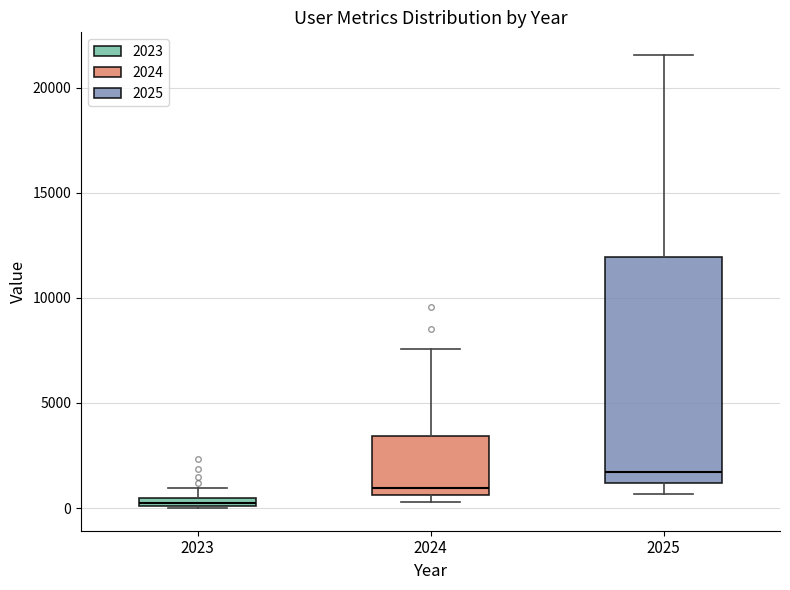

Where is the lower edge of the box at x = 2023 on the y-axis? The values are not printed on the chart, so give them approximately, as read against the axis.

0